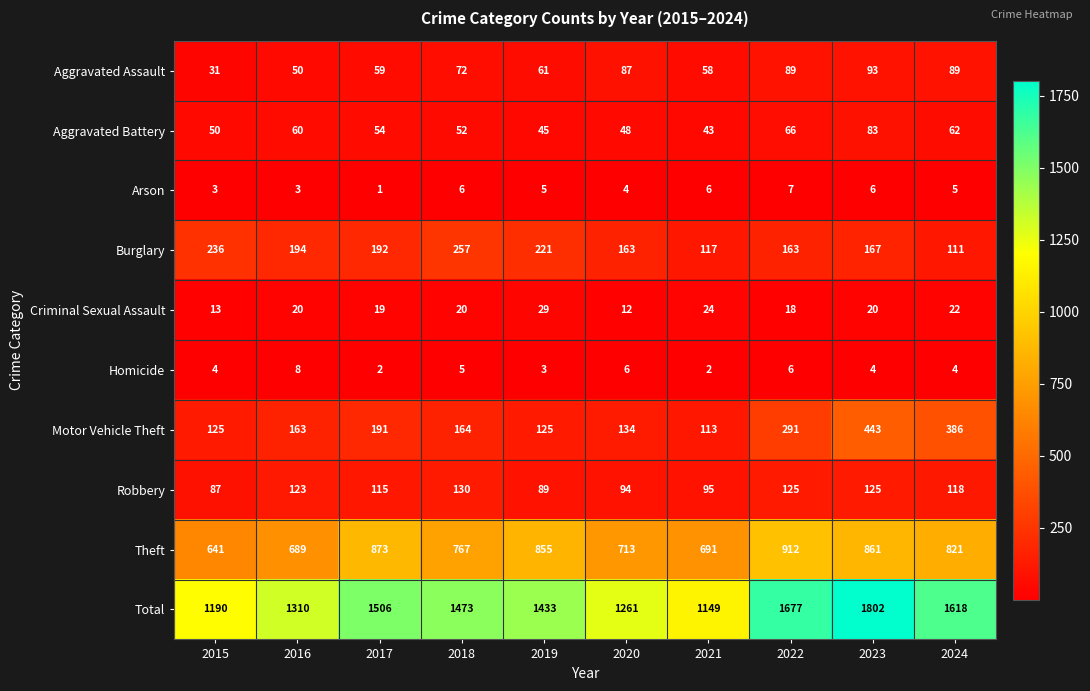

Which series has the largest total across all categories?

Total